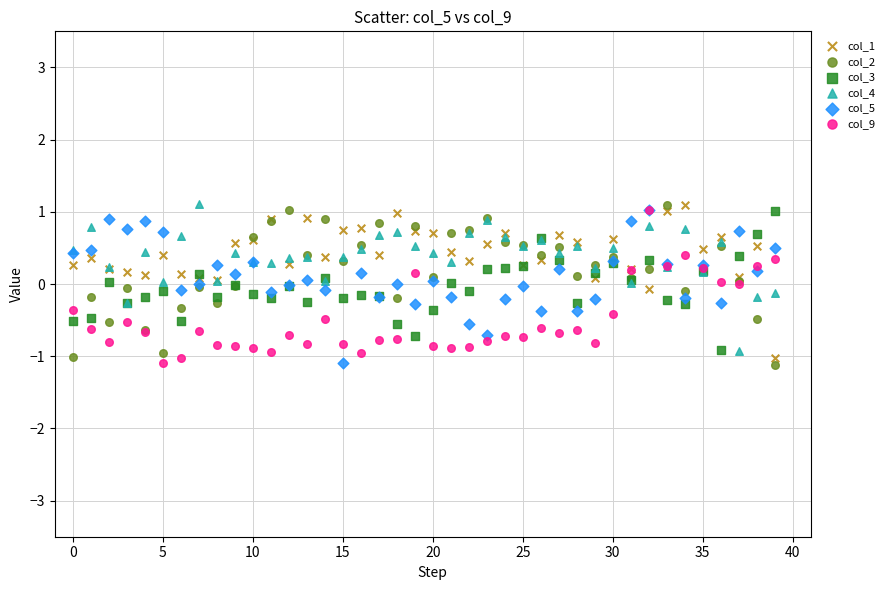

What are all the series names shown in the legend?

col_1, col_2, col_3, col_4, col_5, col_9